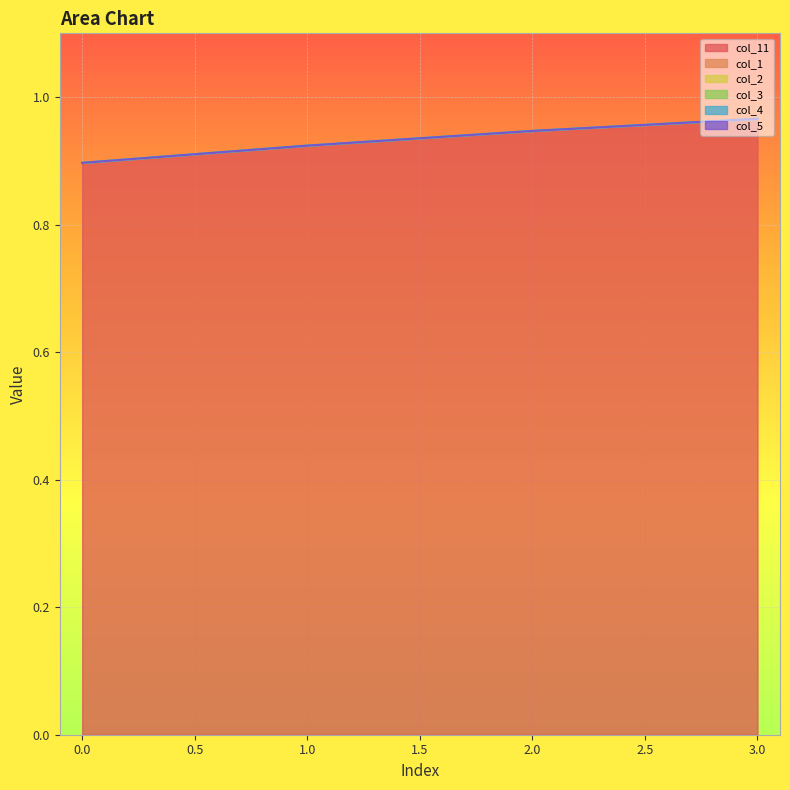

What is the value of the col_11 point at the 2nd from the left?

0.9